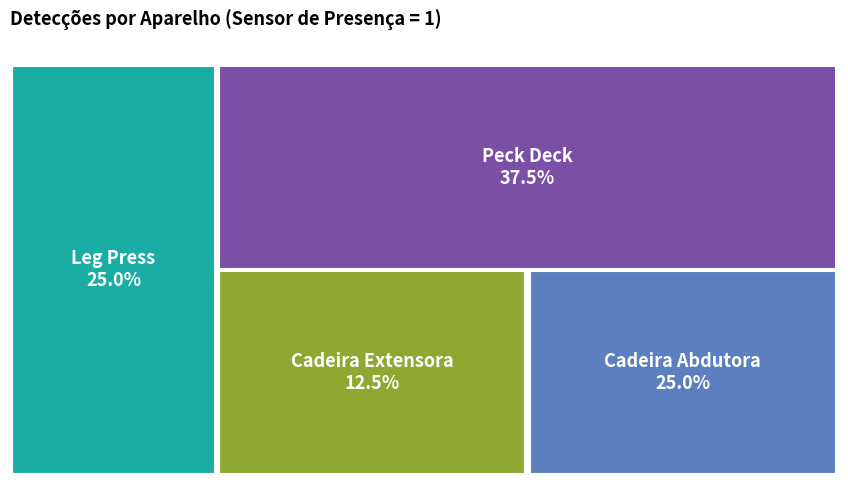

To the nearest percent, what is the combined percentage of Cadeira Extensora and Leg Press?

38%